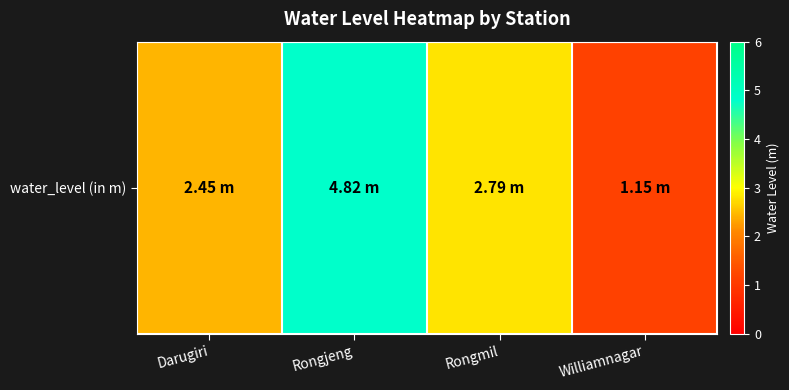

Rank the categories by value from highest to lowest.

Rongjeng, Rongmil, Darugiri, Williamnagar